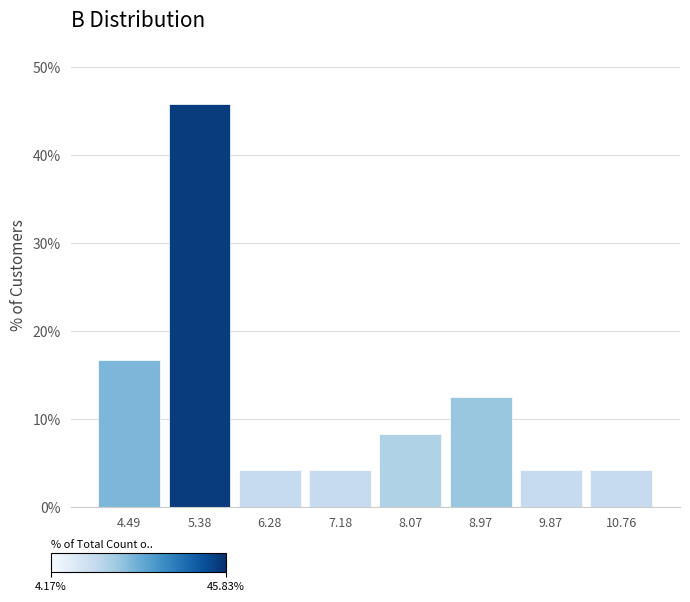

Reading left to right, list every bar in this chart as the range it spans on the x-axis followed by its height. Neither the bar edges nor the heights are printed on the chart, so give them approximately, as read against the axes.

4.0 to 4.9: 17
4.9 to 5.8: 46
5.8 to 6.7: 4
6.7 to 7.6: 4
7.6 to 8.5: 8
8.5 to 9.4: 13
9.4 to 10.3: 4
10.3 to 11.2: 4